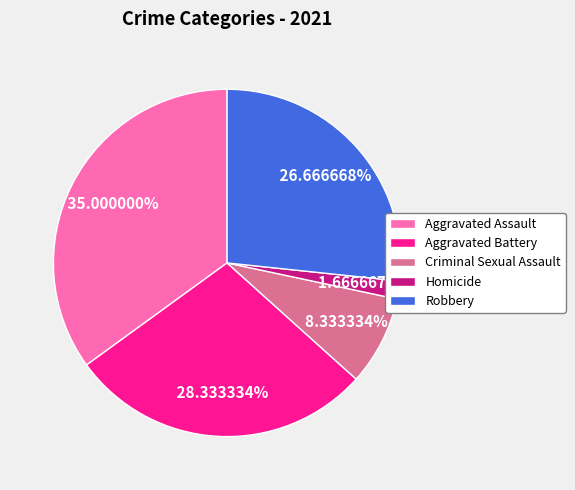

Is there any slice that represents more than half of the pie?

No